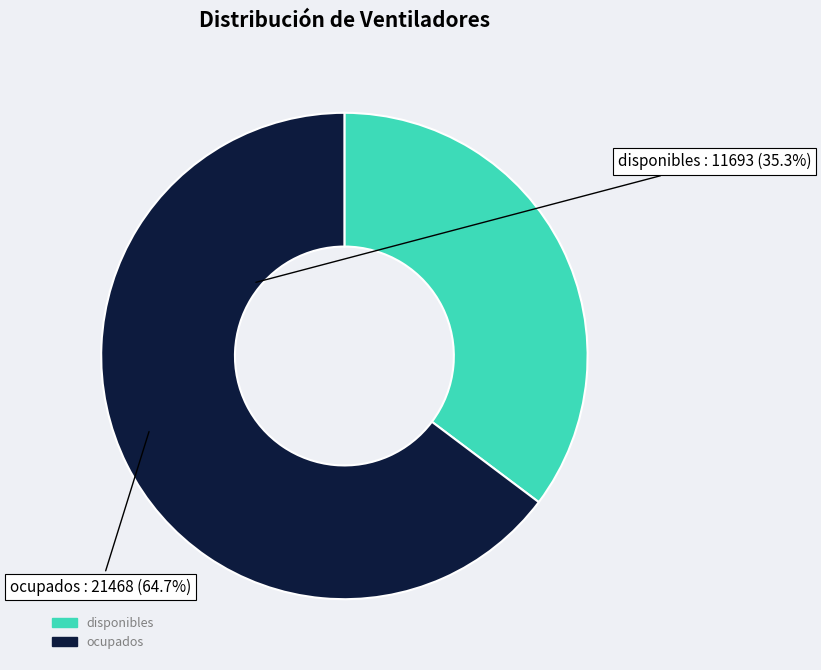

Which has a higher value, ocupados or disponibles?

ocupados